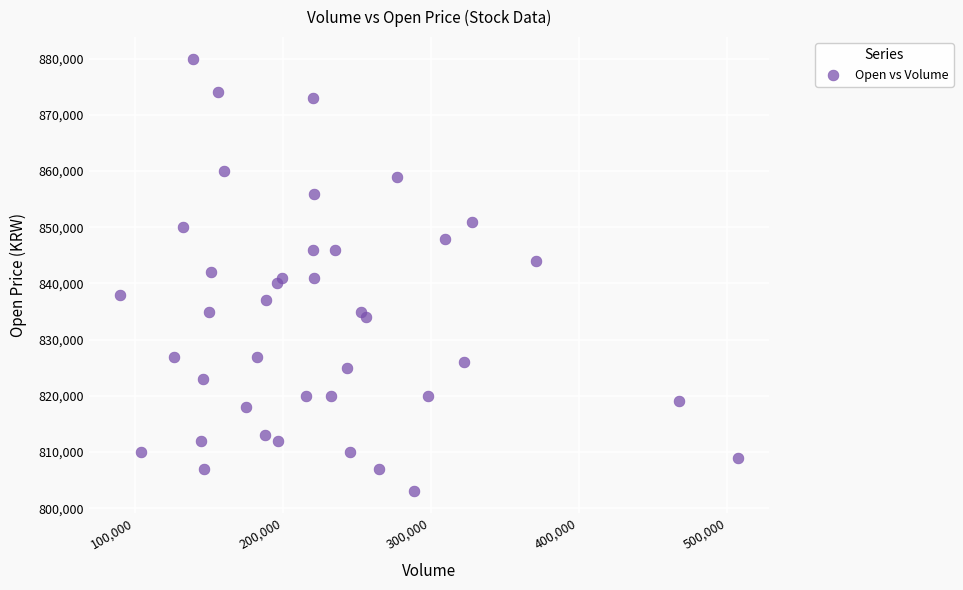

What is the range of Y values (max minus min)?

77000